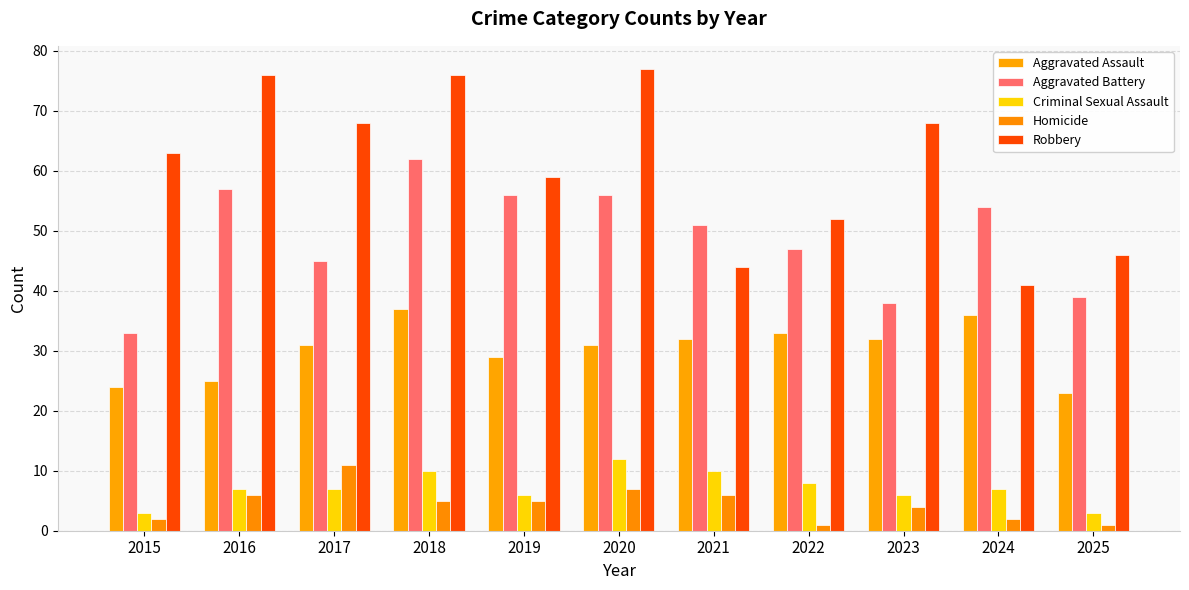

What is the value of the Aggravated Battery bar at the 9th from the left?

38